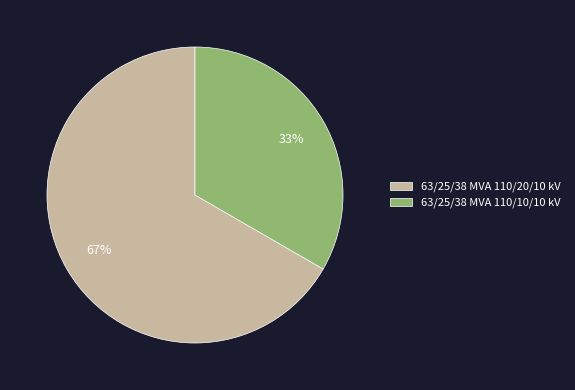

To the nearest percent, what percentage of the pie is 63/25/38 MVA 110/20/10 kV?

67%